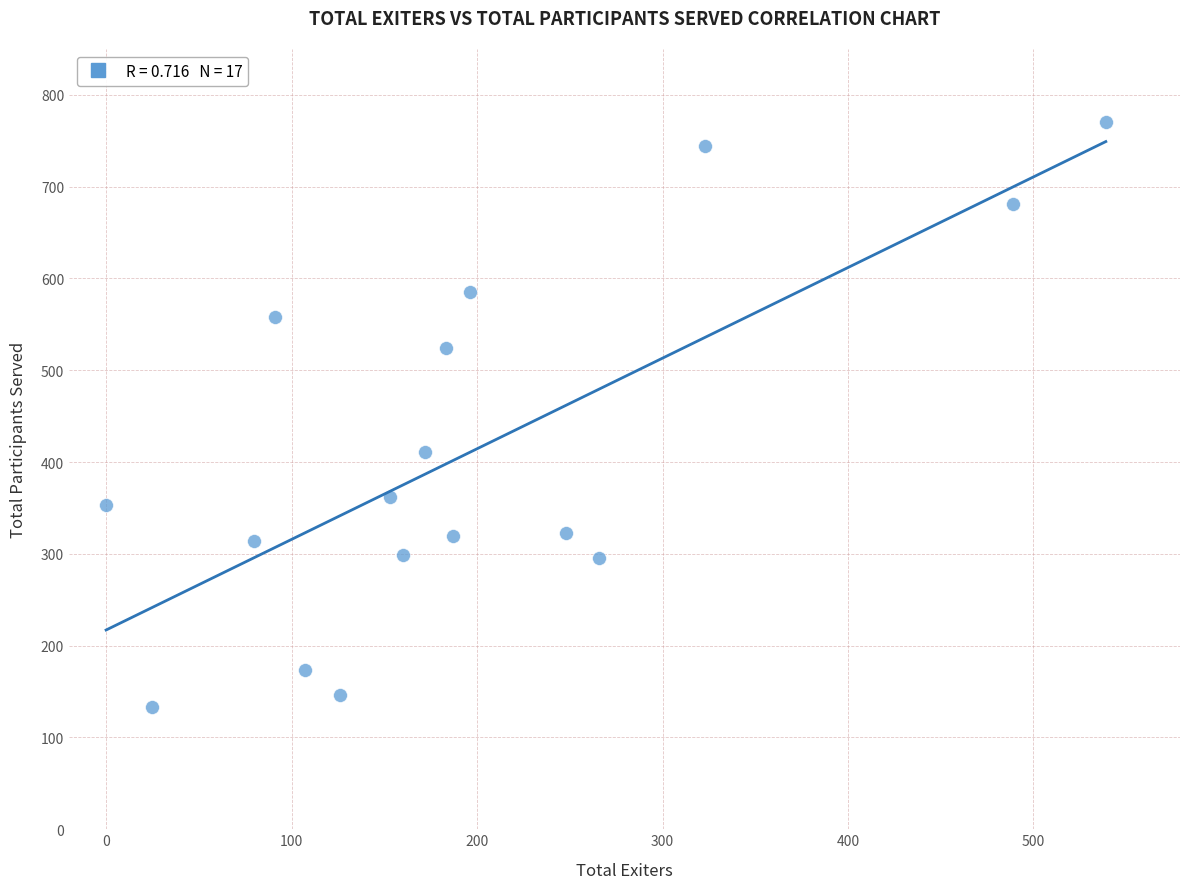

What Y value in the scatter plot is closest to 451?

411